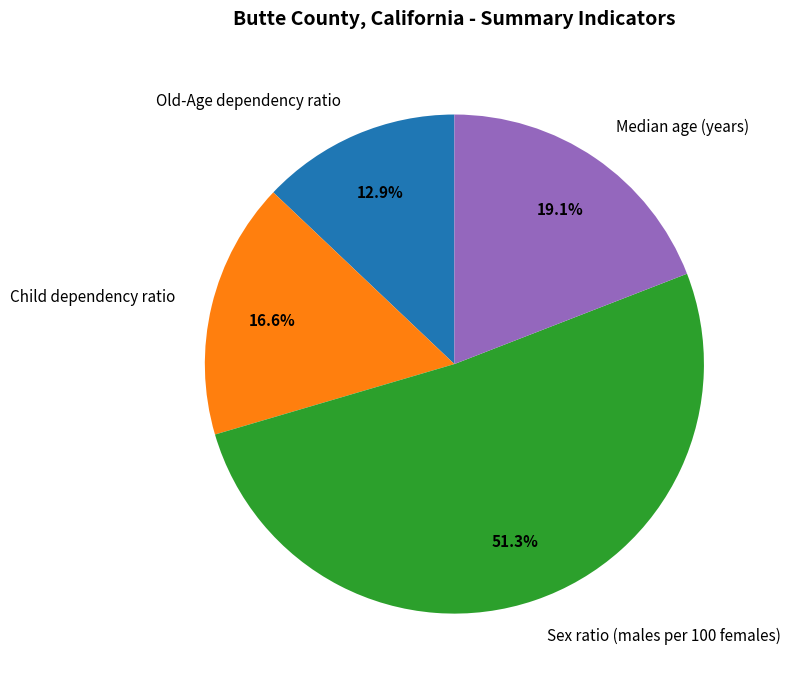

The Median age (years) slice represents 19% of the pie. True or false?

True